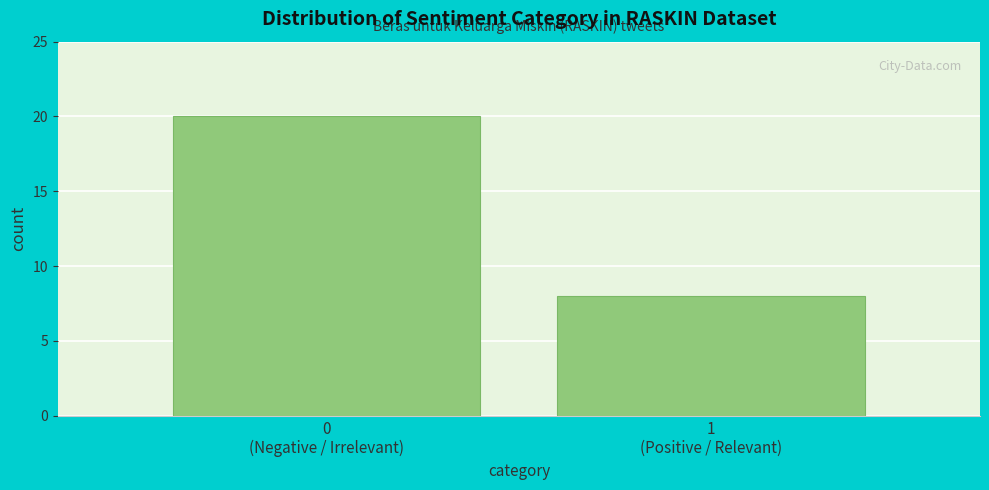

Reading left to right, extract all data points from this chart.

20	8